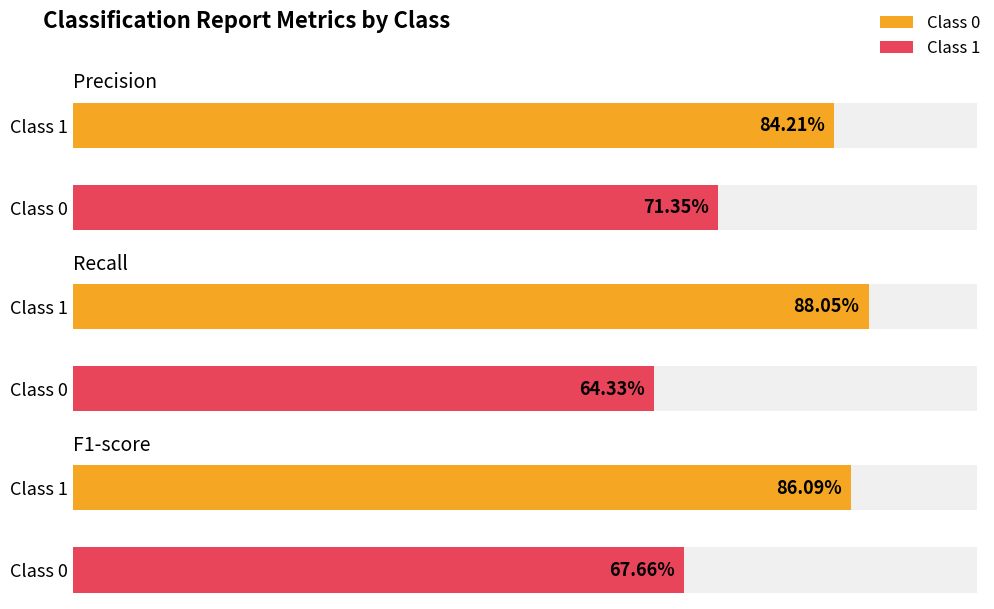

The value of f1-score at 0 is 1.3. True or false?

False